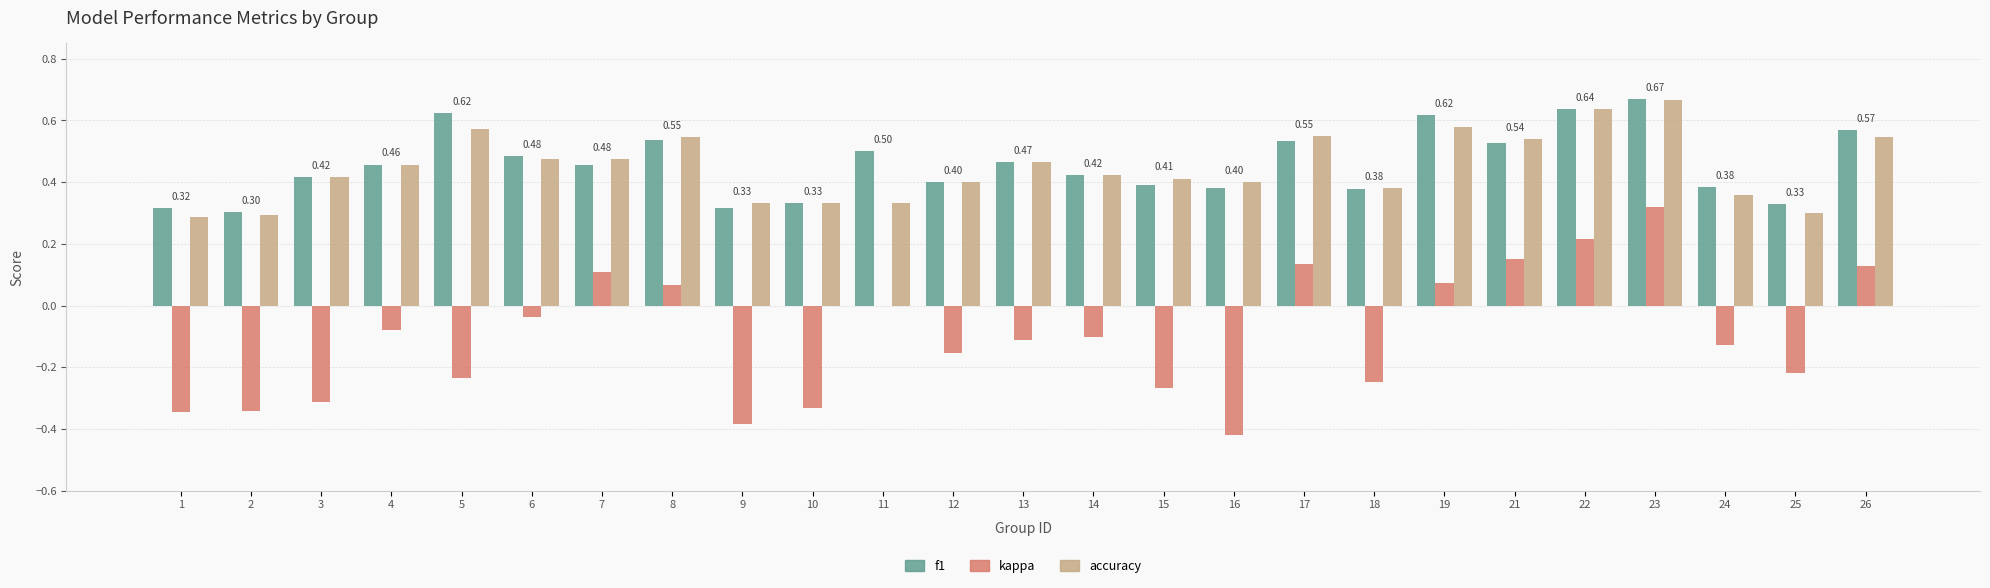

Count the number of categories in the chart.

25